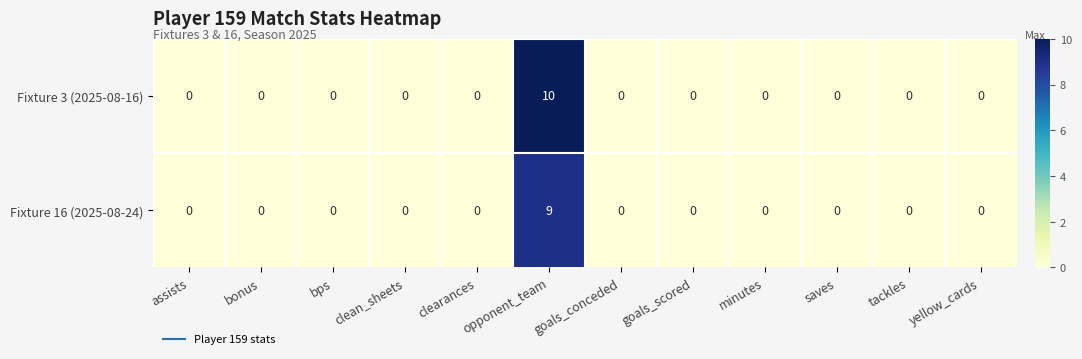

How many Fixture 16 (2025-08-24) values are between 0 and 1?

11